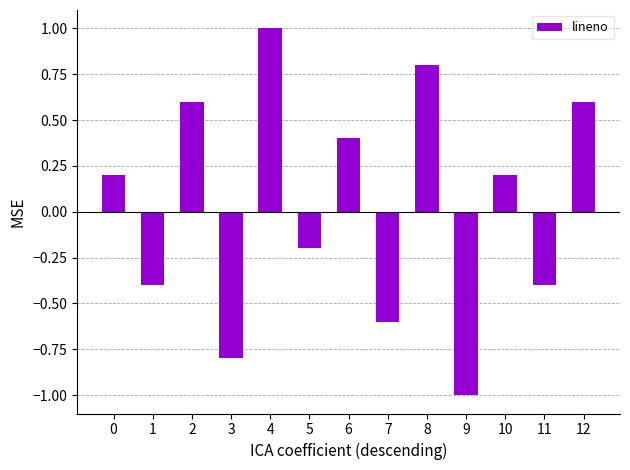

True or false: the data shows 0.3 at 0.

False